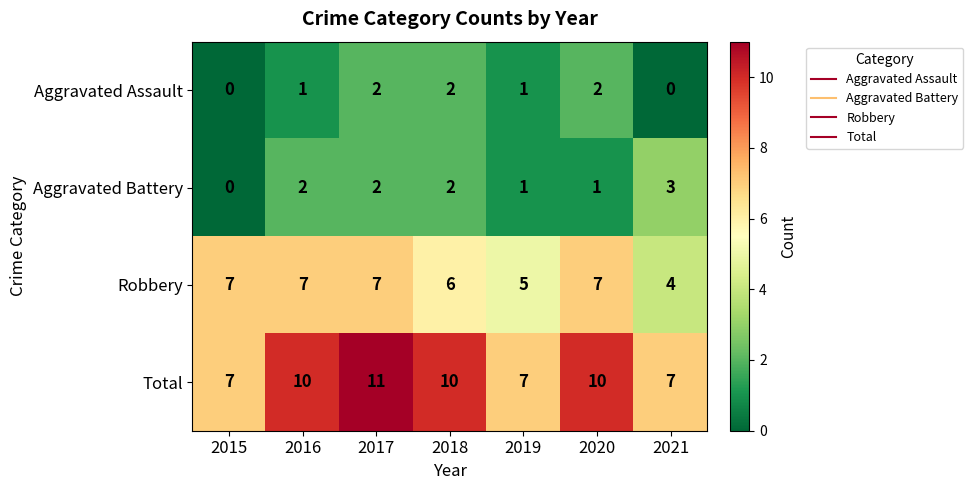

What is the maximum value for Total?

11